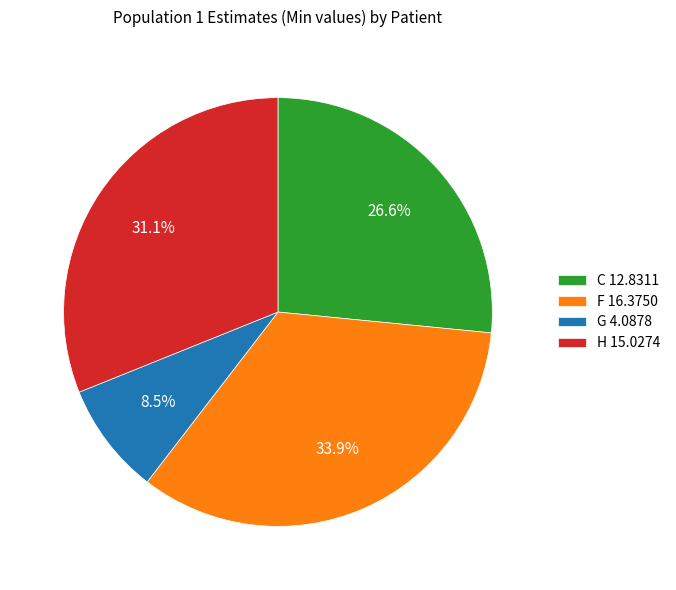

Which has a higher value, F or H?

F